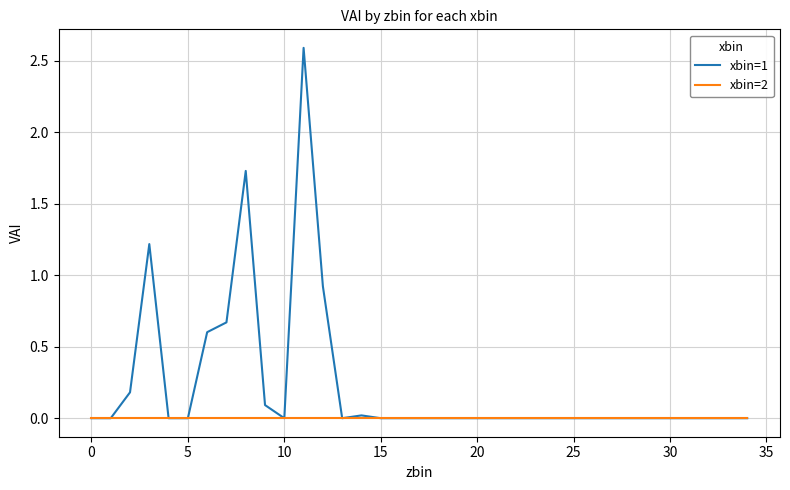

How many series are shown in this chart?

2